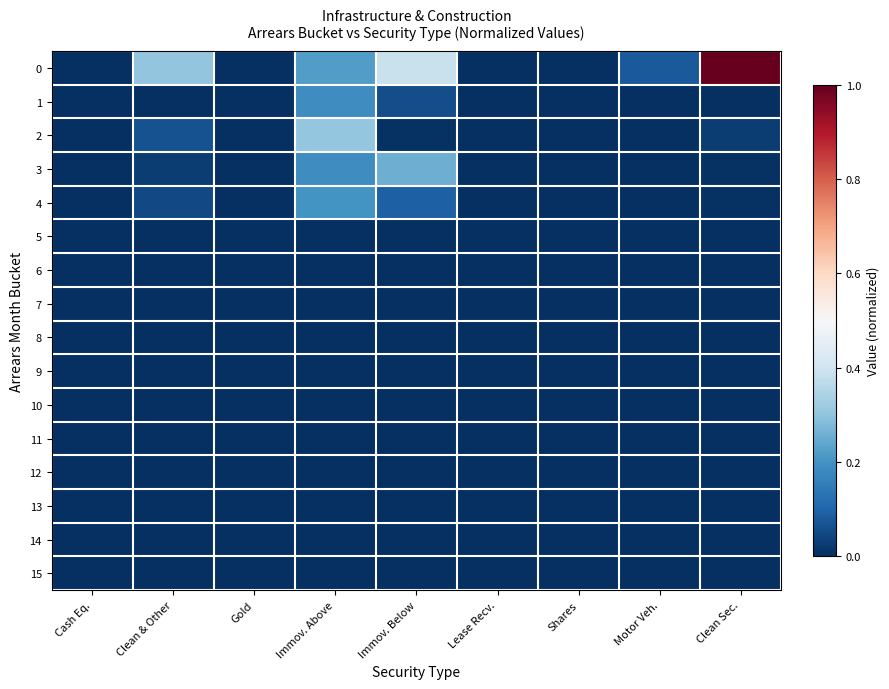

At Motor Veh., list the series in order from smallest to largest.

1, 2, 3, 4, 5, 6, 7, 8, 9, 10, 11, 12, 13, 14, 15, 0